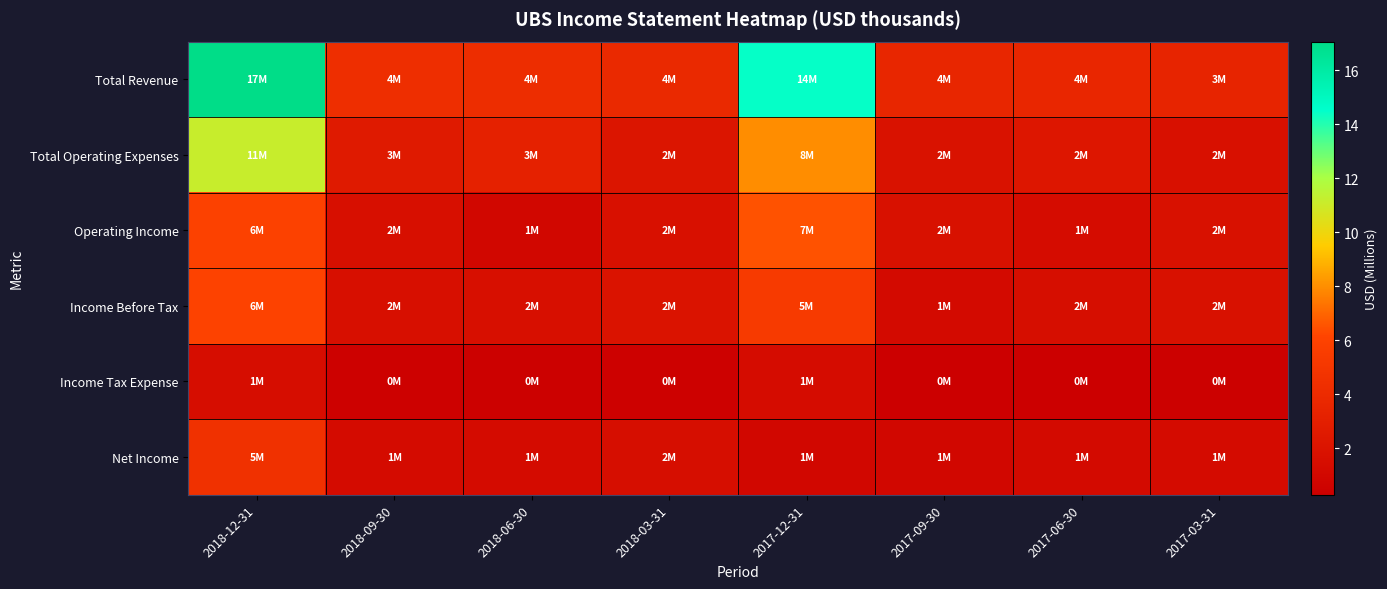

How many data points does each series have?

8